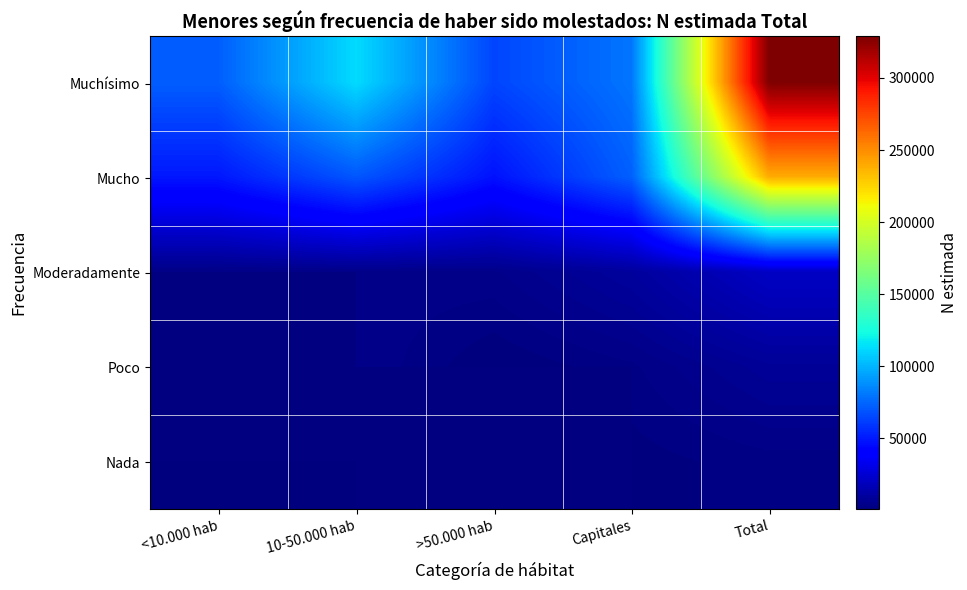

Between 10-50.000 hab and Total, which is larger?

Total